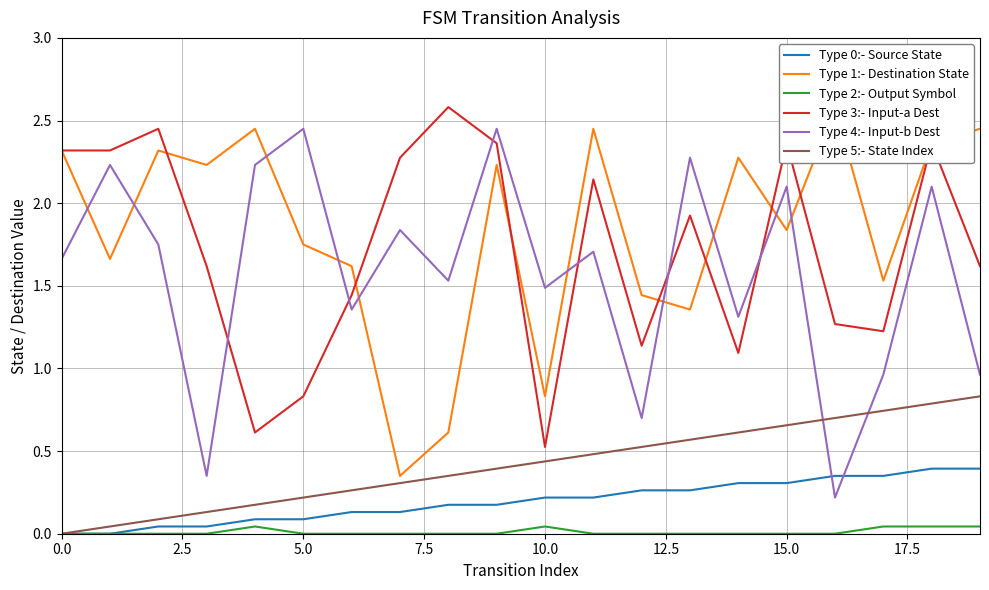

Is it true that Type 4:- Input-b Dest equals 0.3 at 15.0?

False